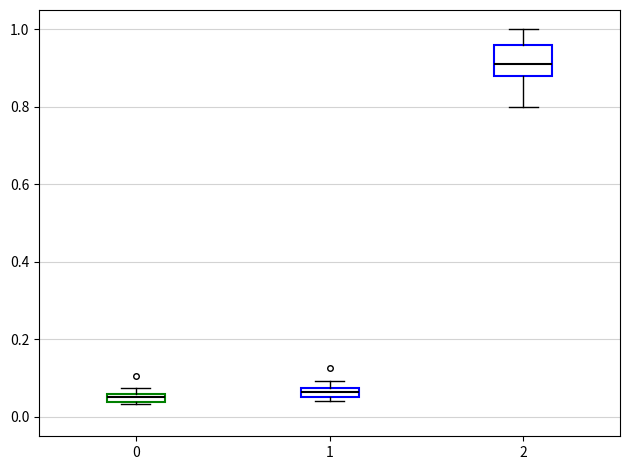

Where does the median line of the box at x = 2 sit on the y-axis? The values are not printed on the chart, so give them approximately, as read against the axis.

0.92